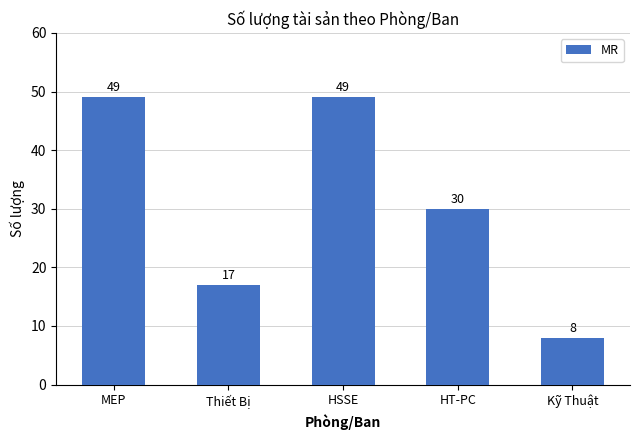

What is the change in value from Thiết Bị to HT-PC?

+13